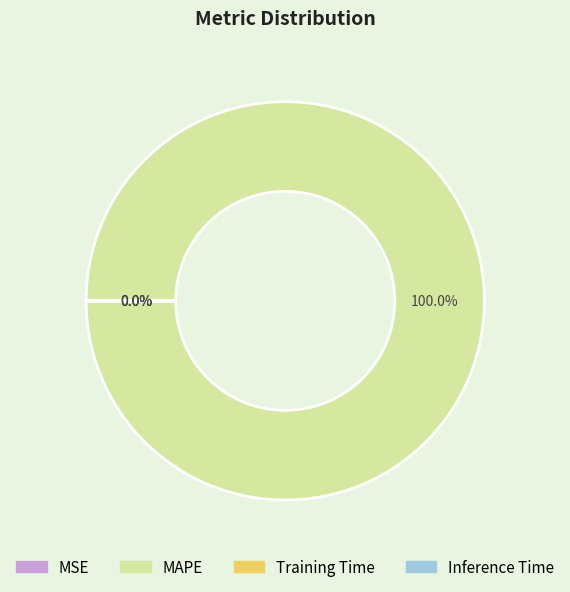

What is the largest slice in the pie chart?

MAPE